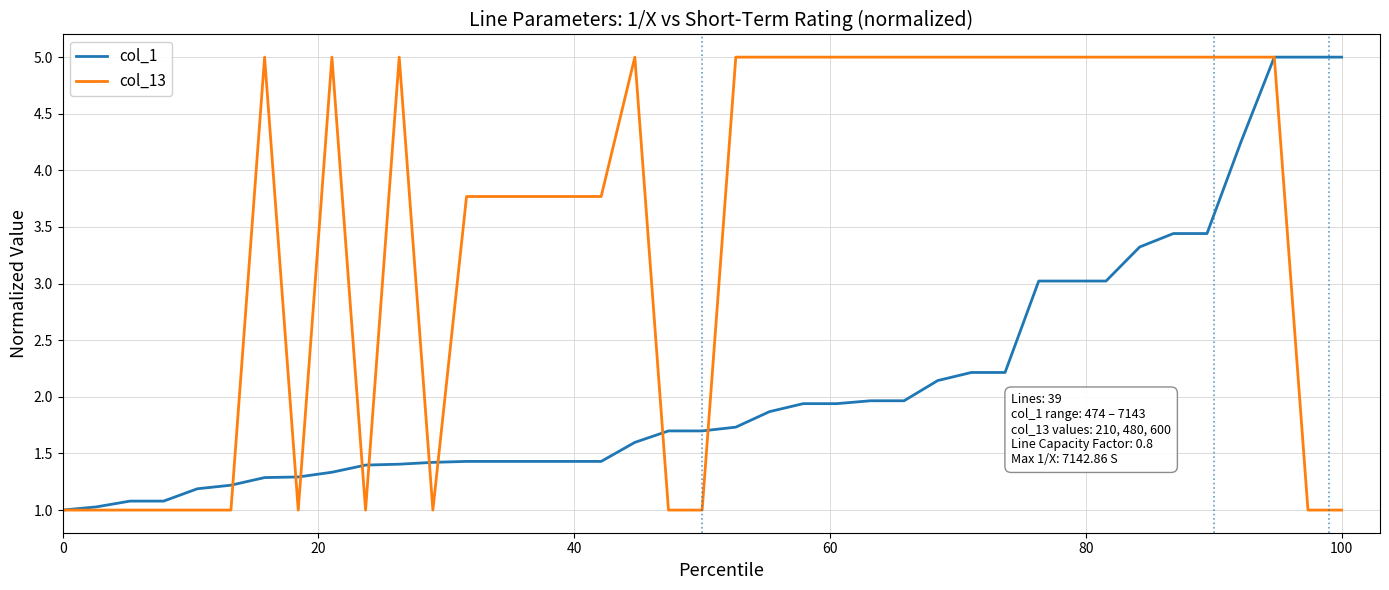

True or false: col_13 has more than 2 points higher than both neighbors.

True